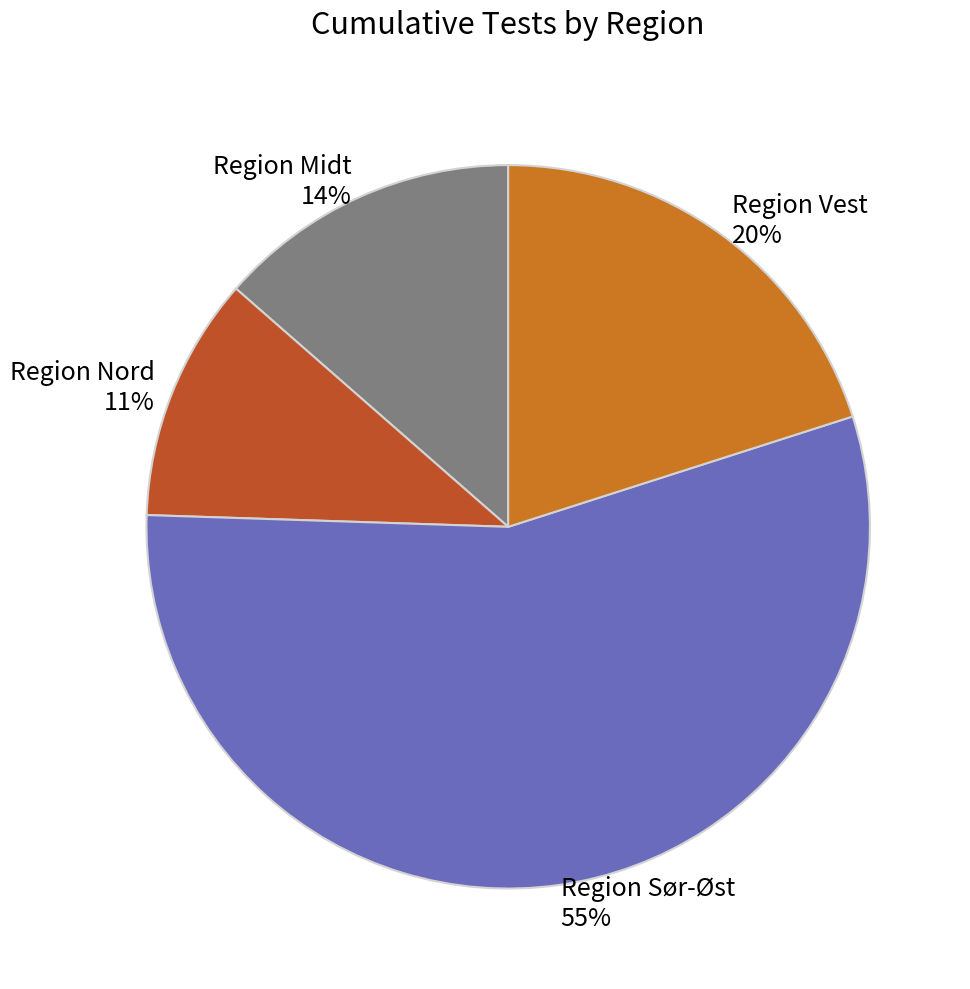

The Region Sør-Øst slice represents 70% of the pie. True or false?

False